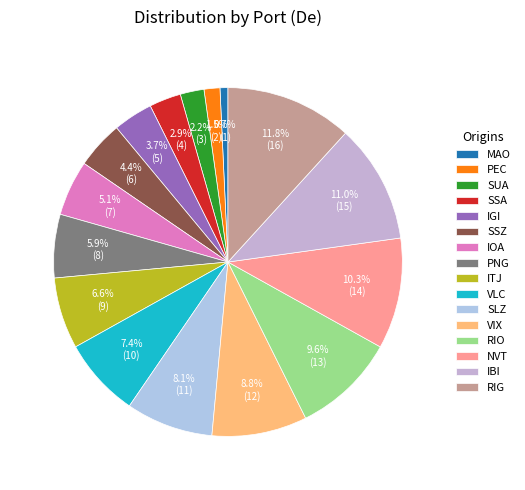

Is it true that MAO is 11% of the pie?

False